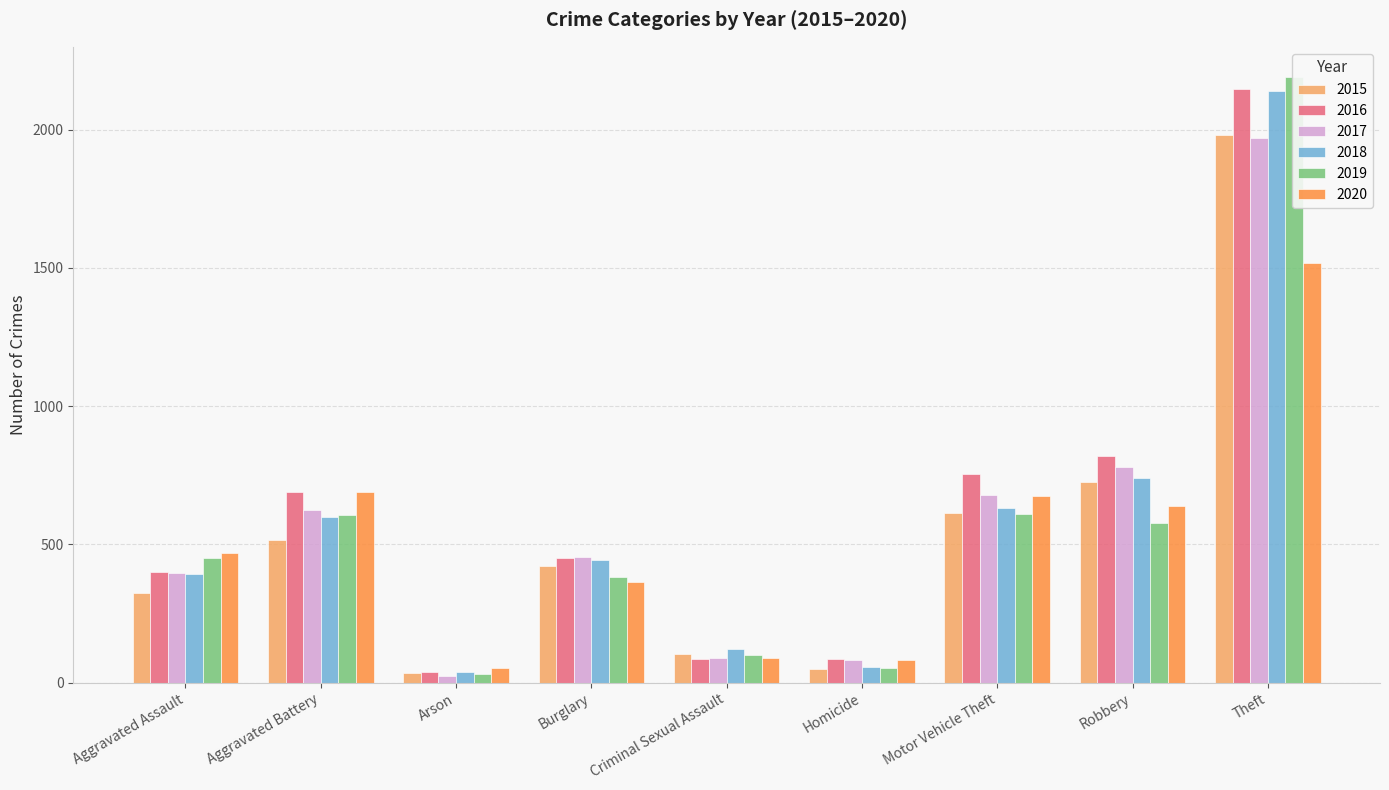

Which series has the largest range (max minus min)?

2019